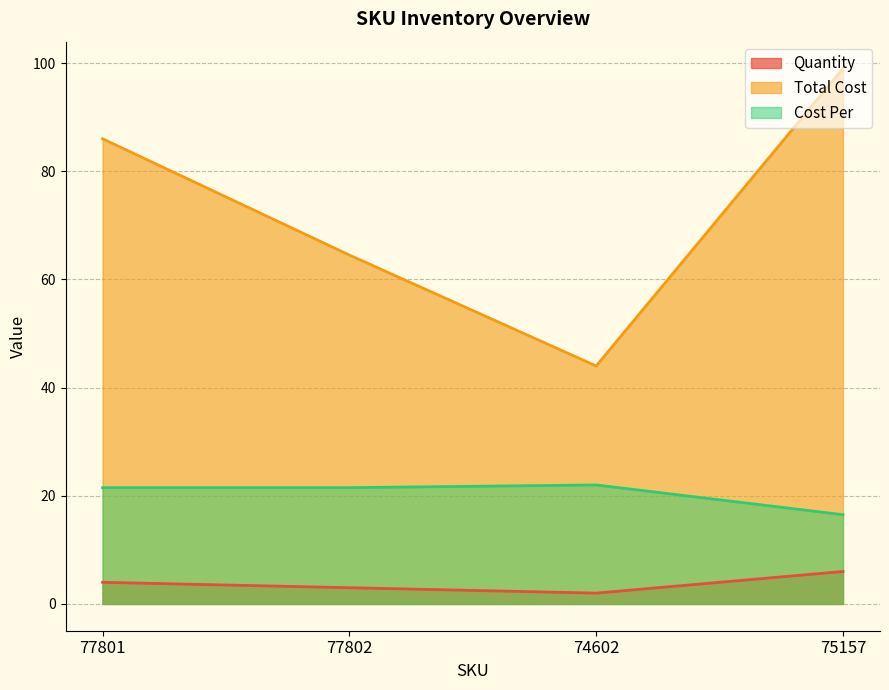

How many data points in Quantity are less than 4?

2